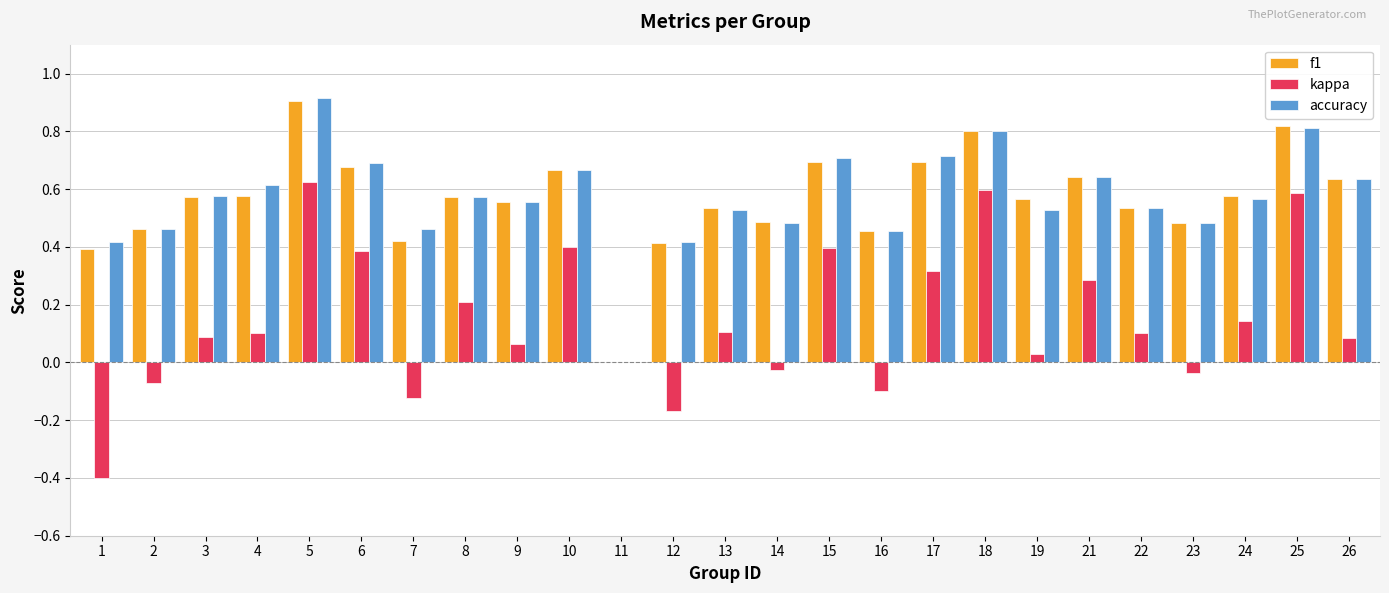

What is the total value across all series at 24?

1.3